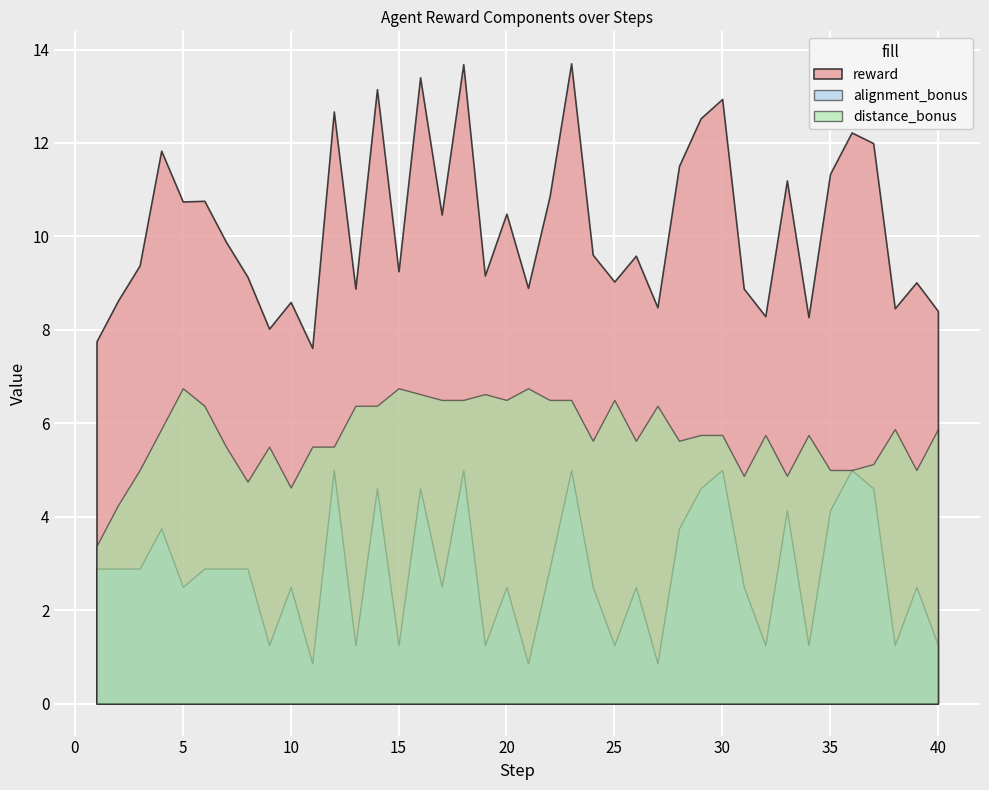

True or false: alignment_bonus and distance_bonus cross at least once.

False